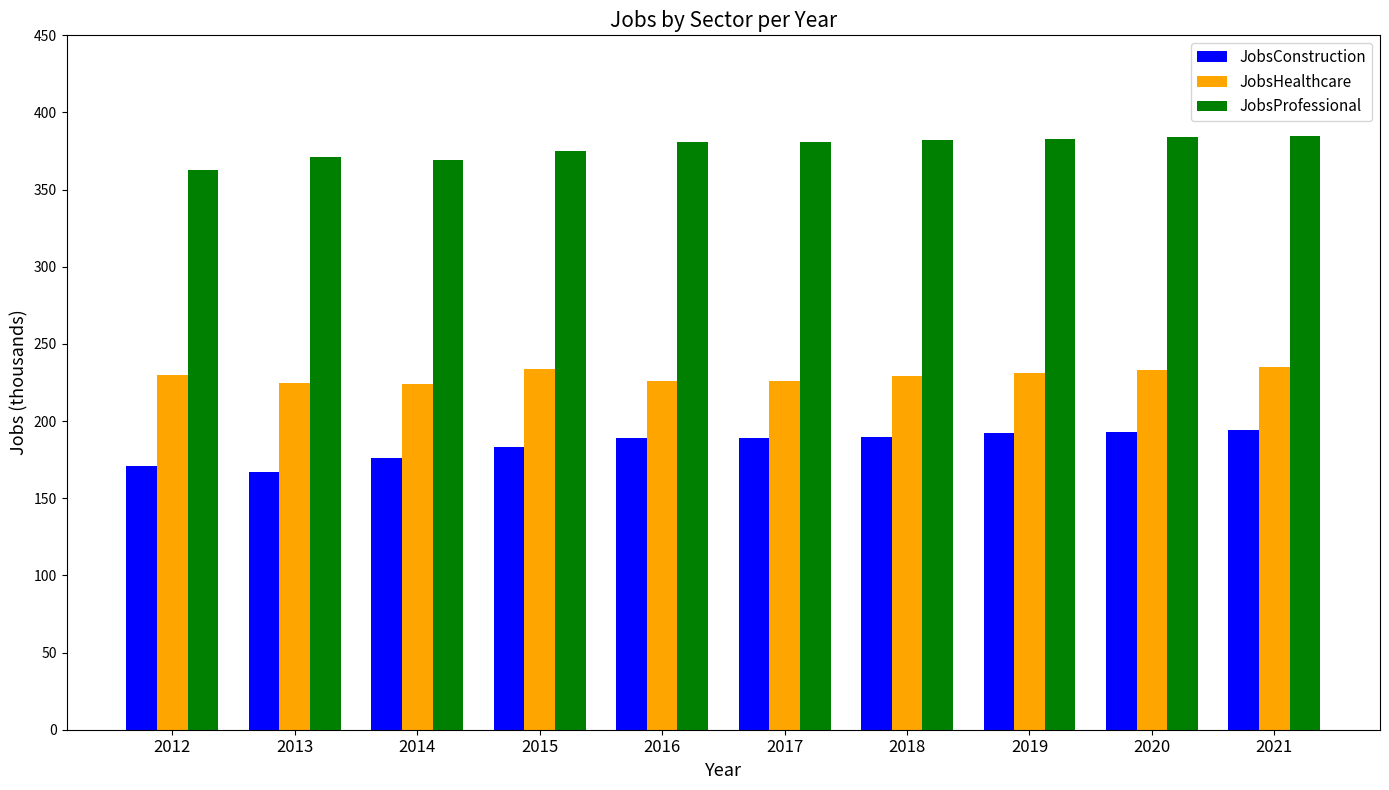

Is it true that JobsConstruction equals 290 at 2016?

False